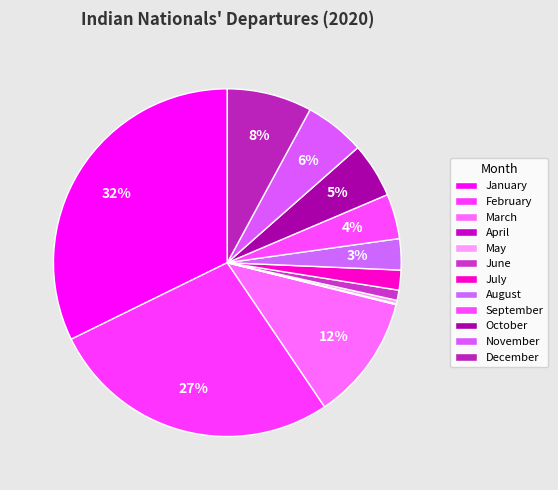

Does September account for over 50% of the chart?

No